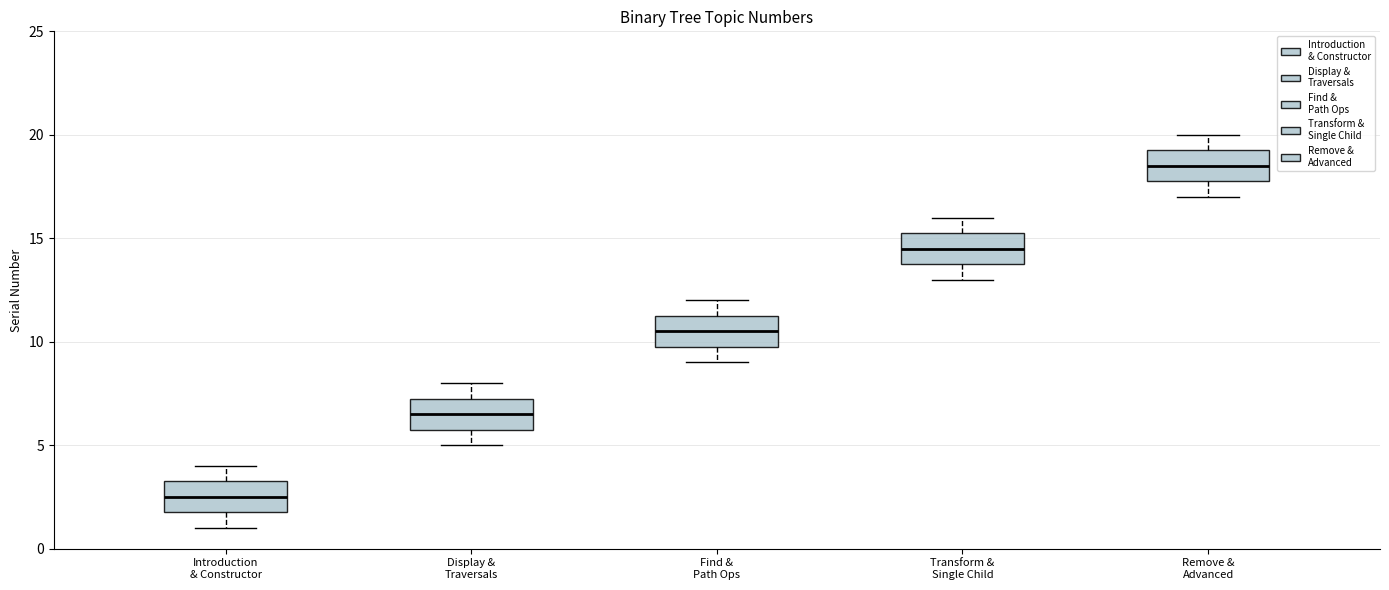

Reading left to right, read every box against the y-axis: the position of its median line, the range the box covers, and the ends of its whiskers. The values are not printed on the chart, so give them approximately, as read against the axis.

Introduction & Constructor: median 2.5, box 2.0 to 3.5, whiskers 1.0 to 4.0
Display & Traversals: median 6.5, box 6.0 to 7.5, whiskers 5.0 to 8.0
Find & Path Ops: median 10.5, box 10.0 to 11.5, whiskers 9.0 to 12.0
Transform & Single Child: median 14.5, box 14.0 to 15.5, whiskers 13.0 to 16.0
Remove & Advanced: median 18.5, box 18.0 to 19.5, whiskers 17.0 to 20.0